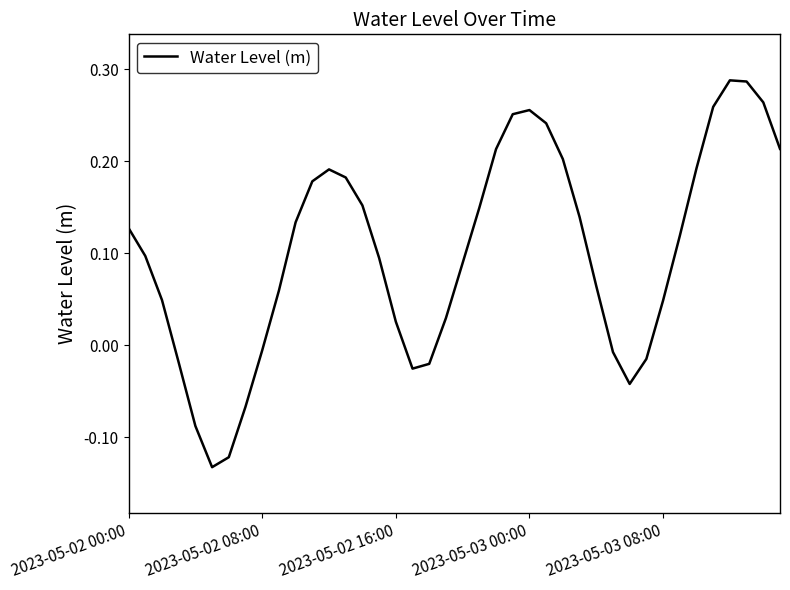

How many lines are shown in the chart?

1